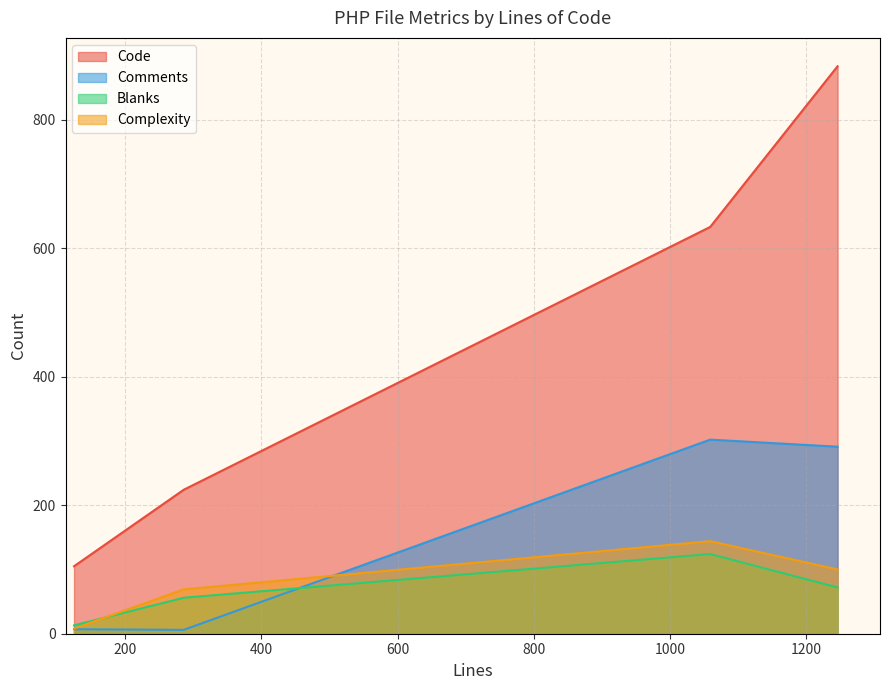

How many data points does each series have?

4